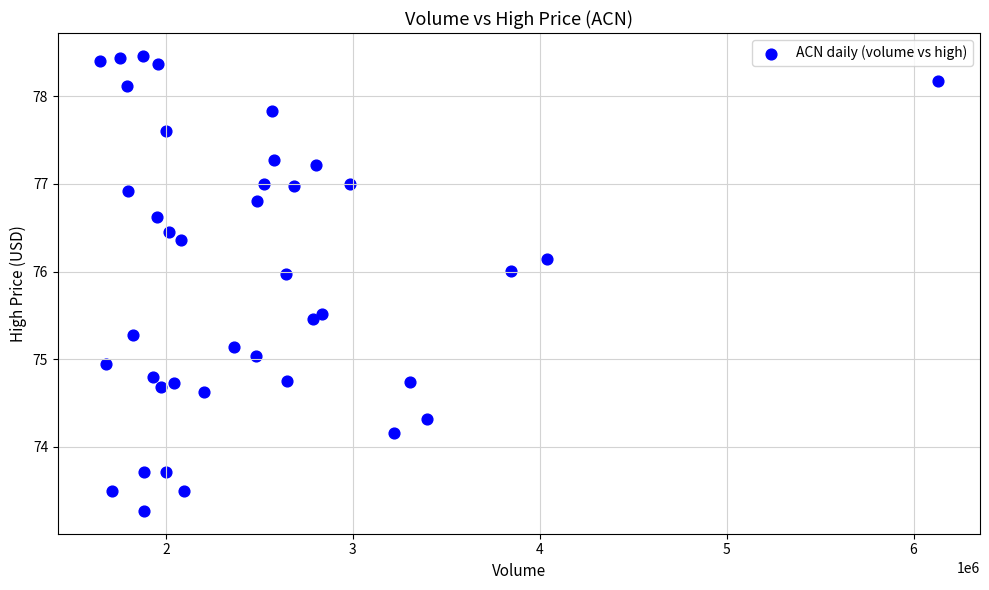

What is the range of X values (max minus min)?

4485743.0